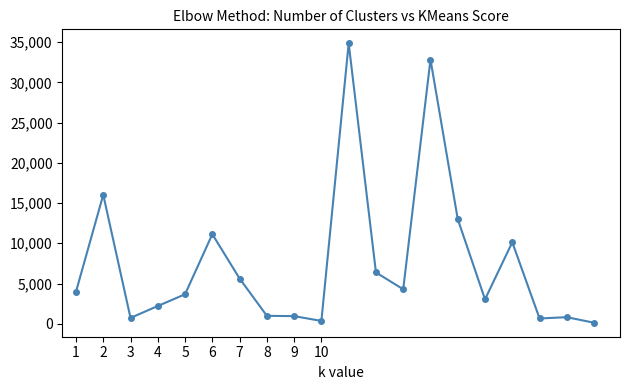

What is the difference between the second highest and second lowest values?

32481.6